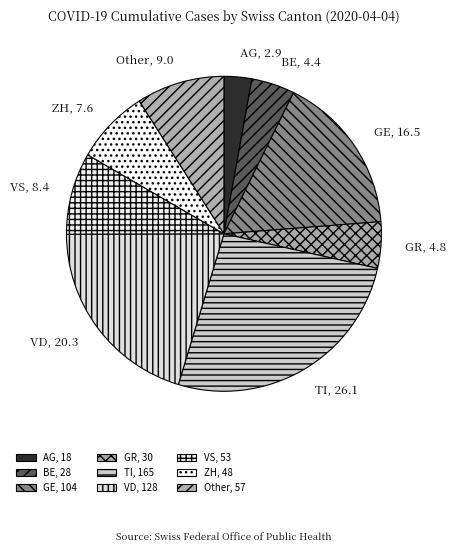

How much of the chart is everything except TI?

73.9%